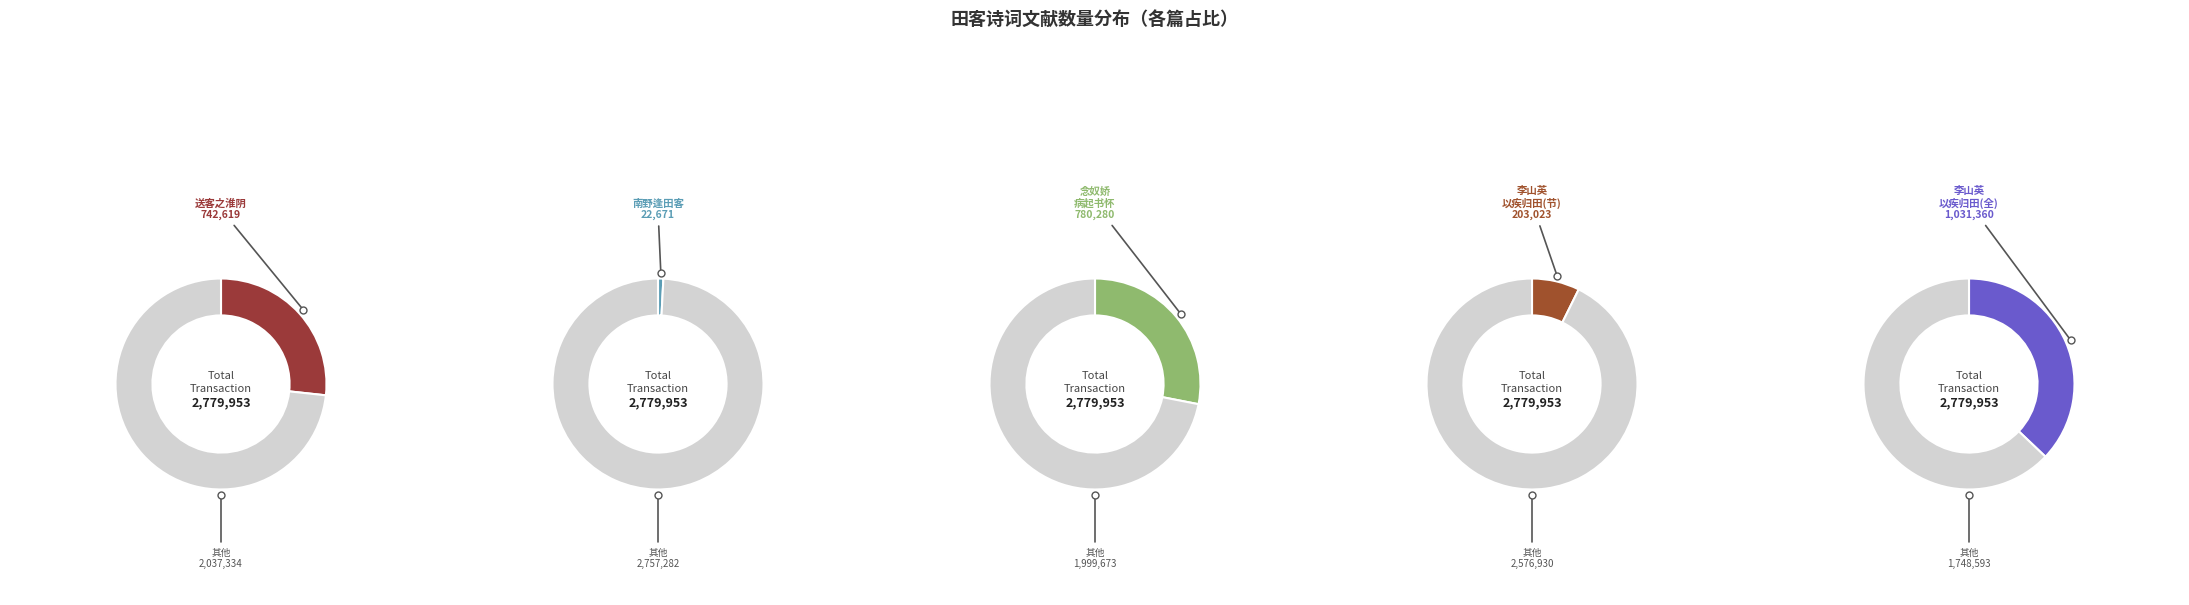

The 203023 slice represents 7% of the pie. True or false?

True